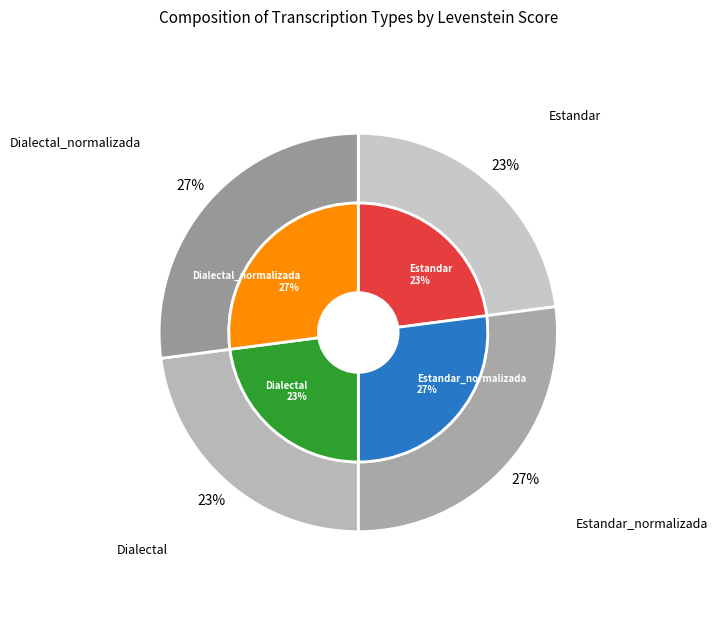

Which has a higher value, Estandar_normalizada or Estandar?

Estandar_normalizada